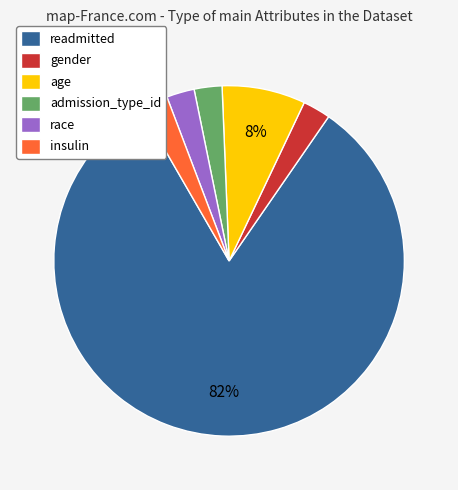

Is there a majority slice in this chart?

Yes